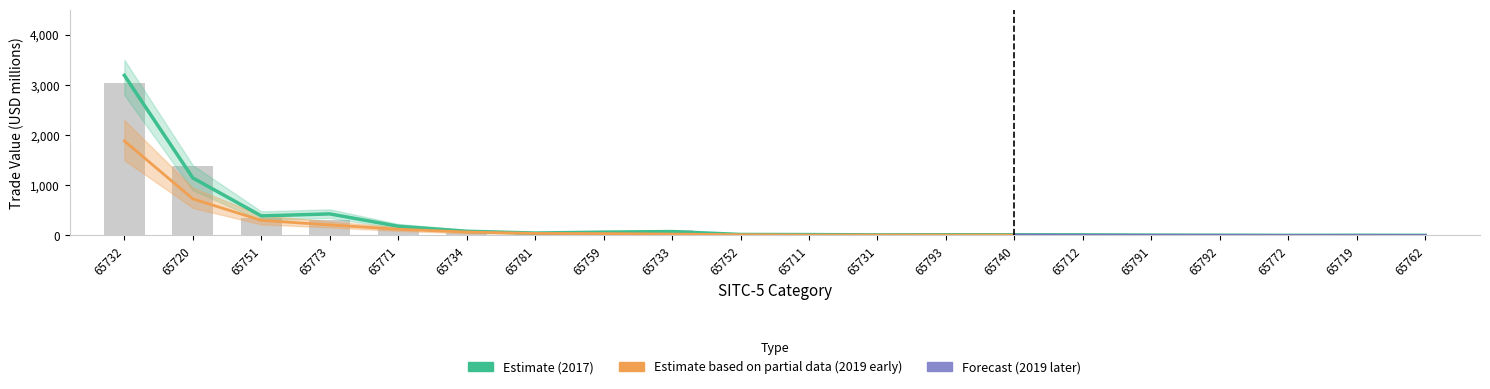

At which category is the sum across all series the highest?

65732